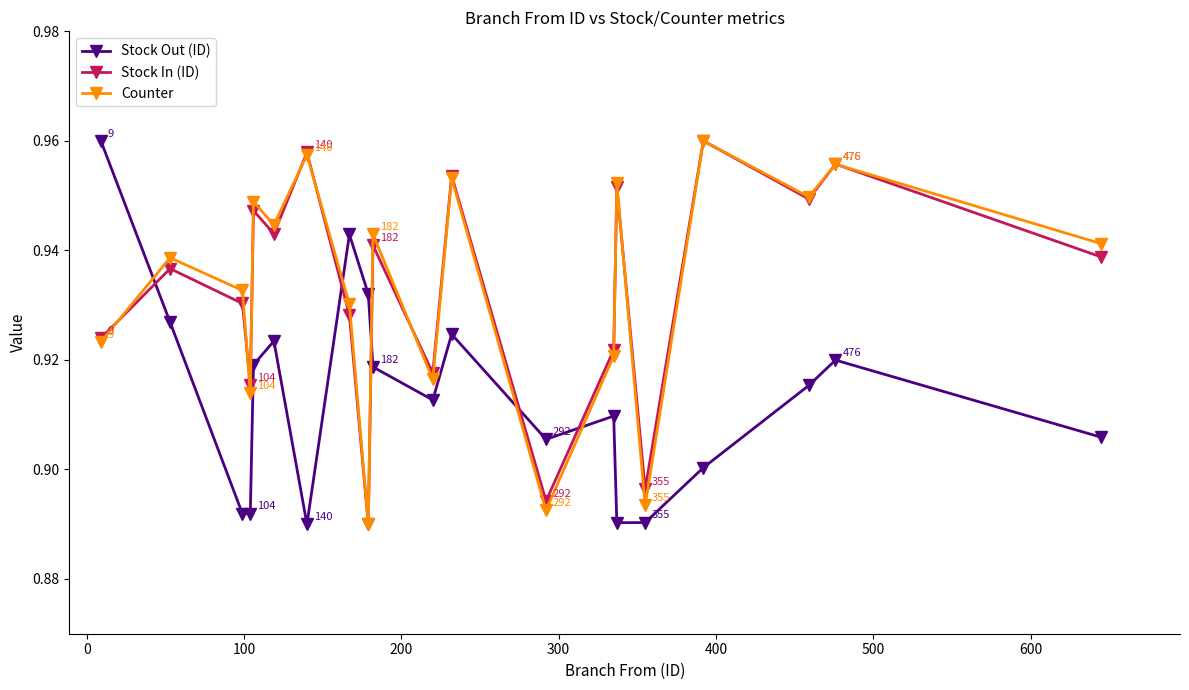

Count the Counter values in the range 0 to 1.

20